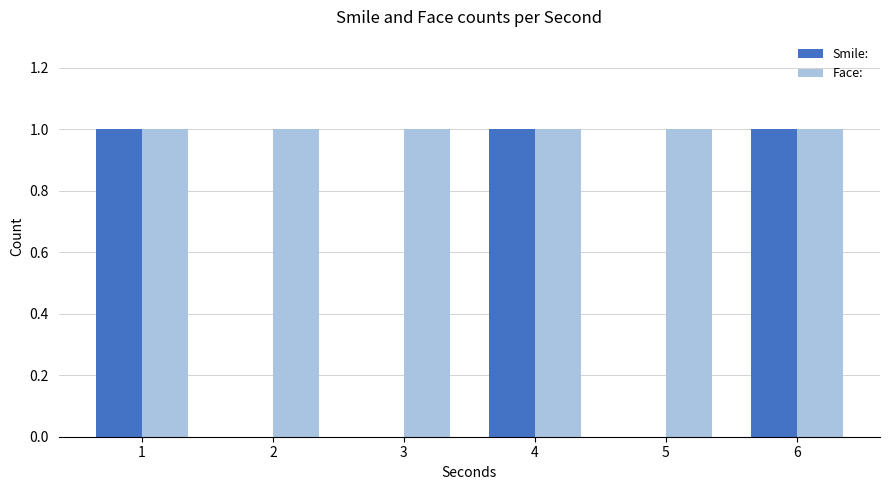

Which series changed the most between 3 and 4?

Smile: